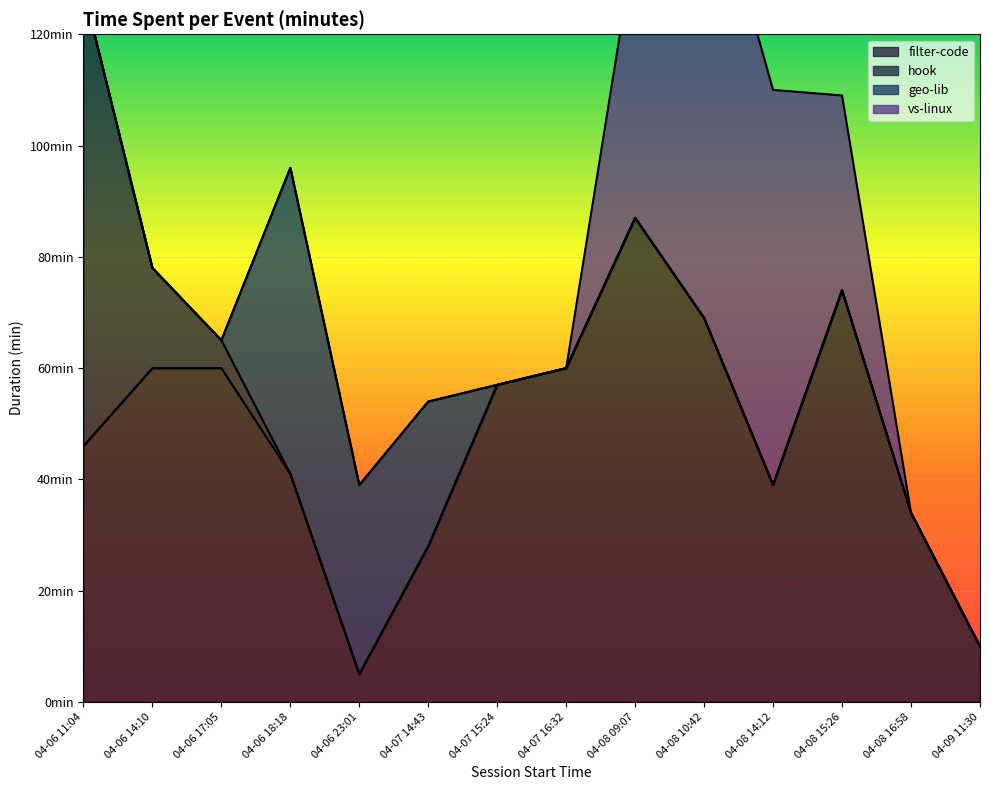

Between 2021-04-06 14:10 and 2021-04-07 15:24, which series saw the biggest shift?

hook